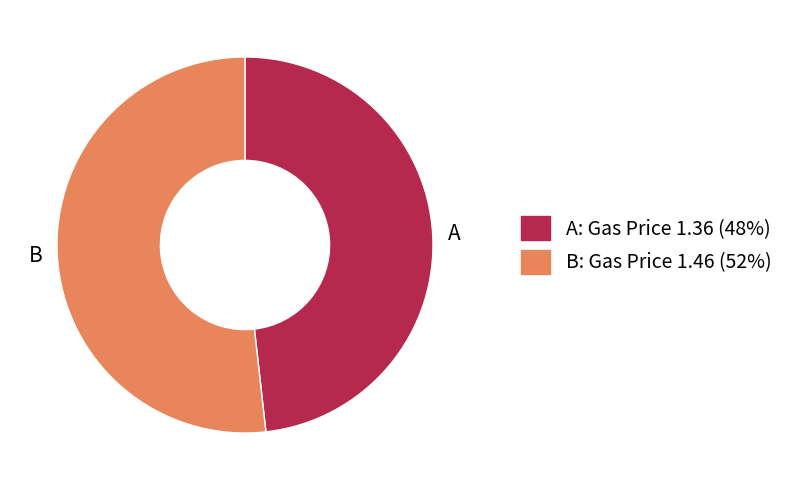

True or false: B accounts for 52% of the total.

True